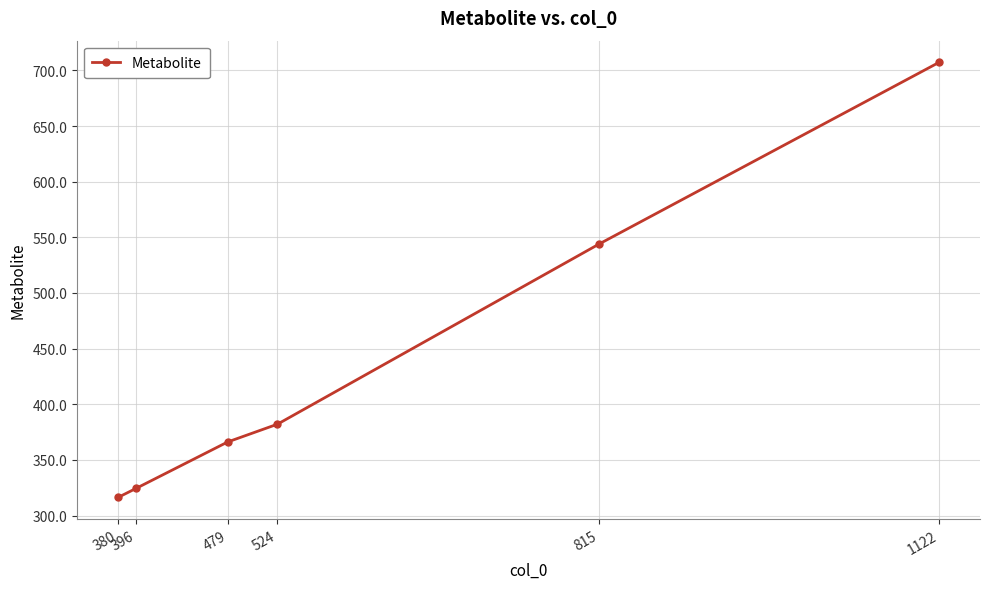

What is the difference between the maximum and second lowest values?

382.9